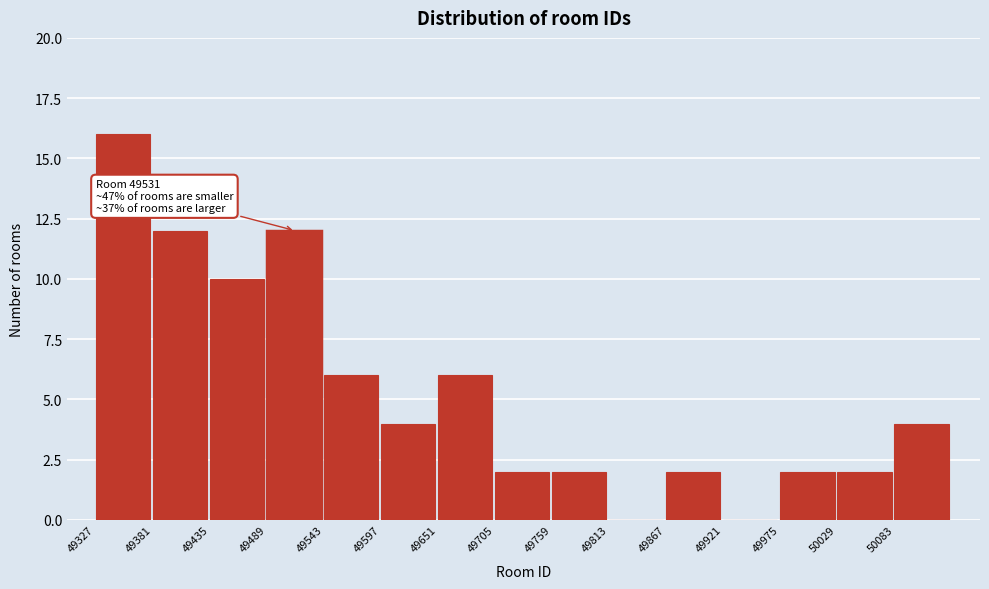

Over which range of the x-axis is the bar tallest?

49327 to 49381